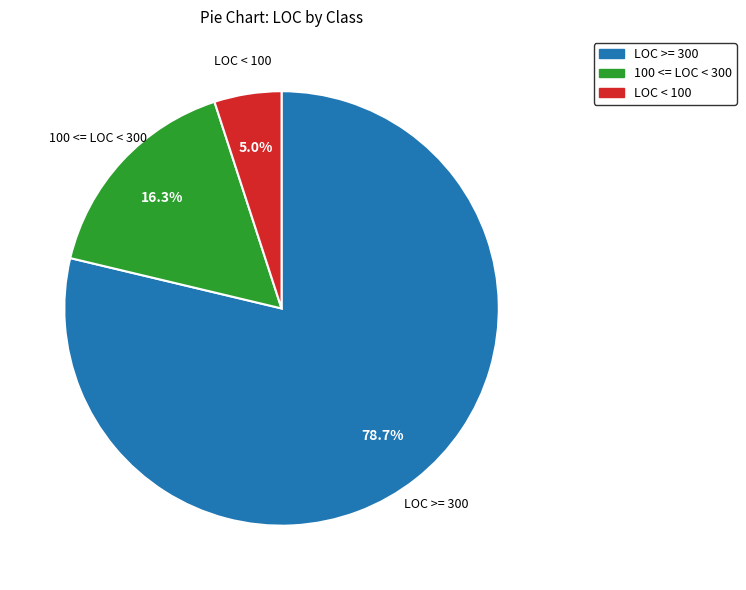

To the nearest percent, what is the difference between the largest and smallest slice percentages?

74%